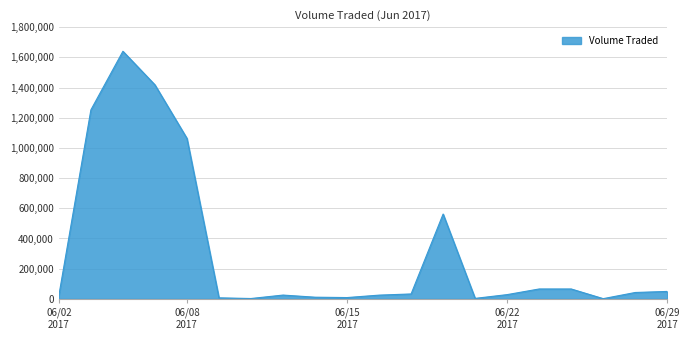

What is the difference between the maximum and minimum values?

1638700